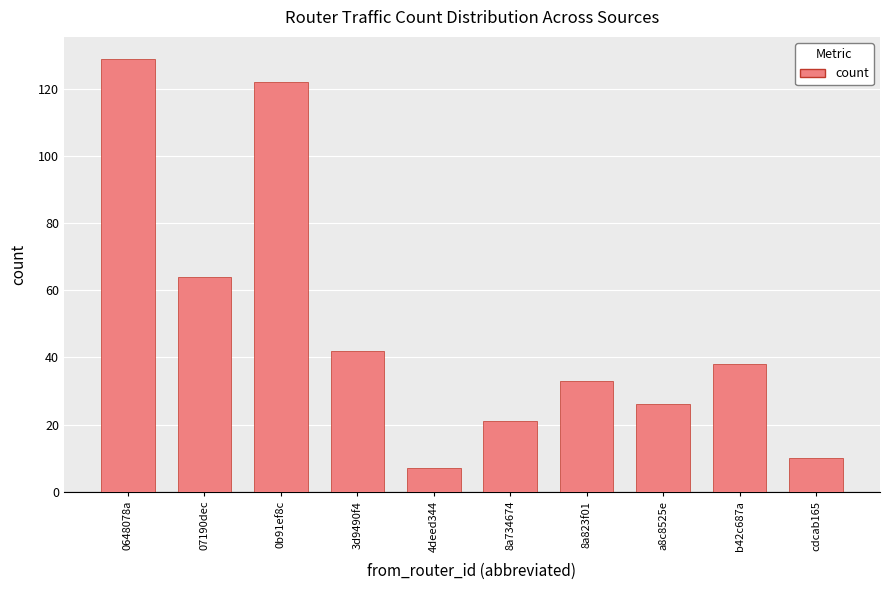

Are the bars horizontal?

No